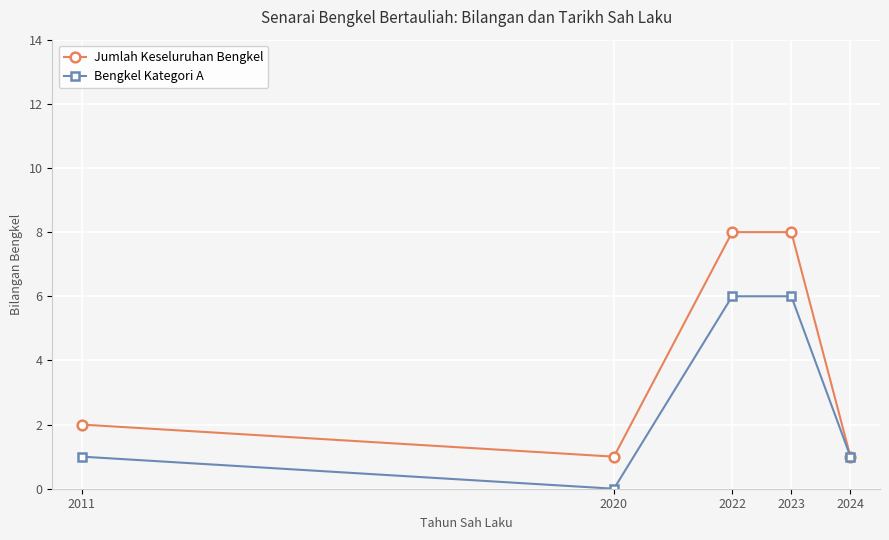

The value of Bengkel Kategori A at 2011 is 1. True or false?

True